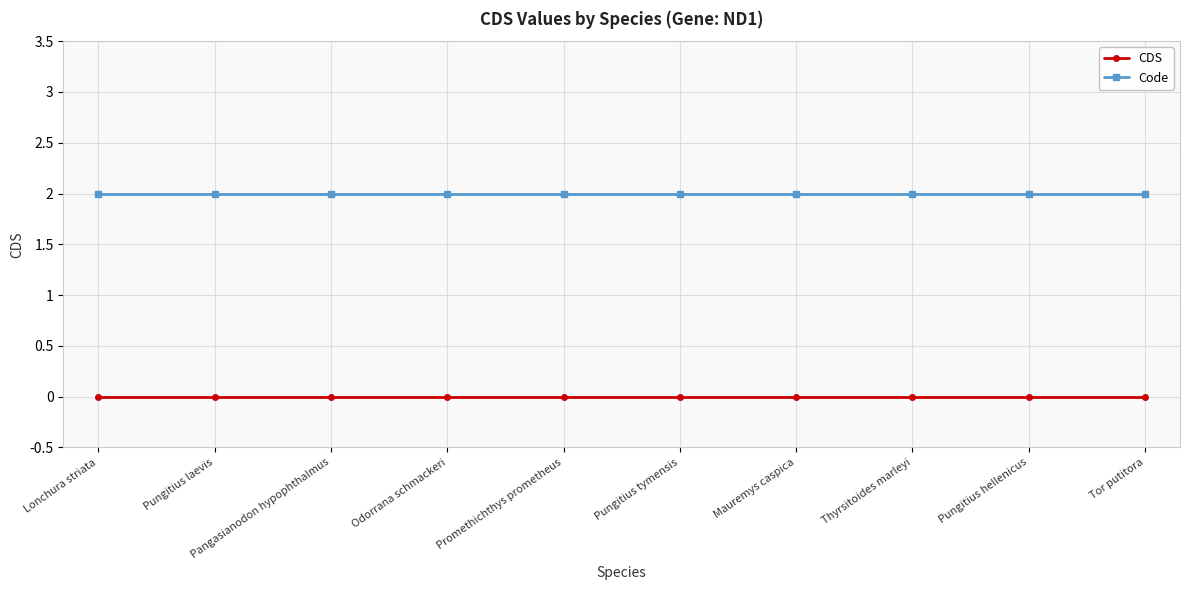

What is the label of the 4th point from the left?

Odorrana schmackeri